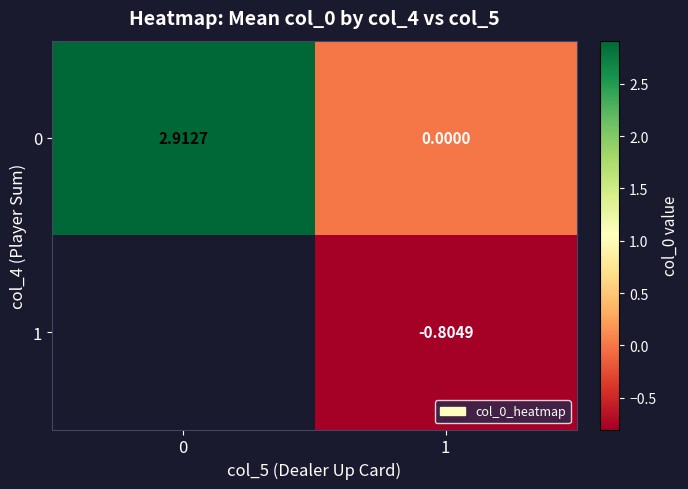

The 0 series shows 2.9 at 0. True or false?

True